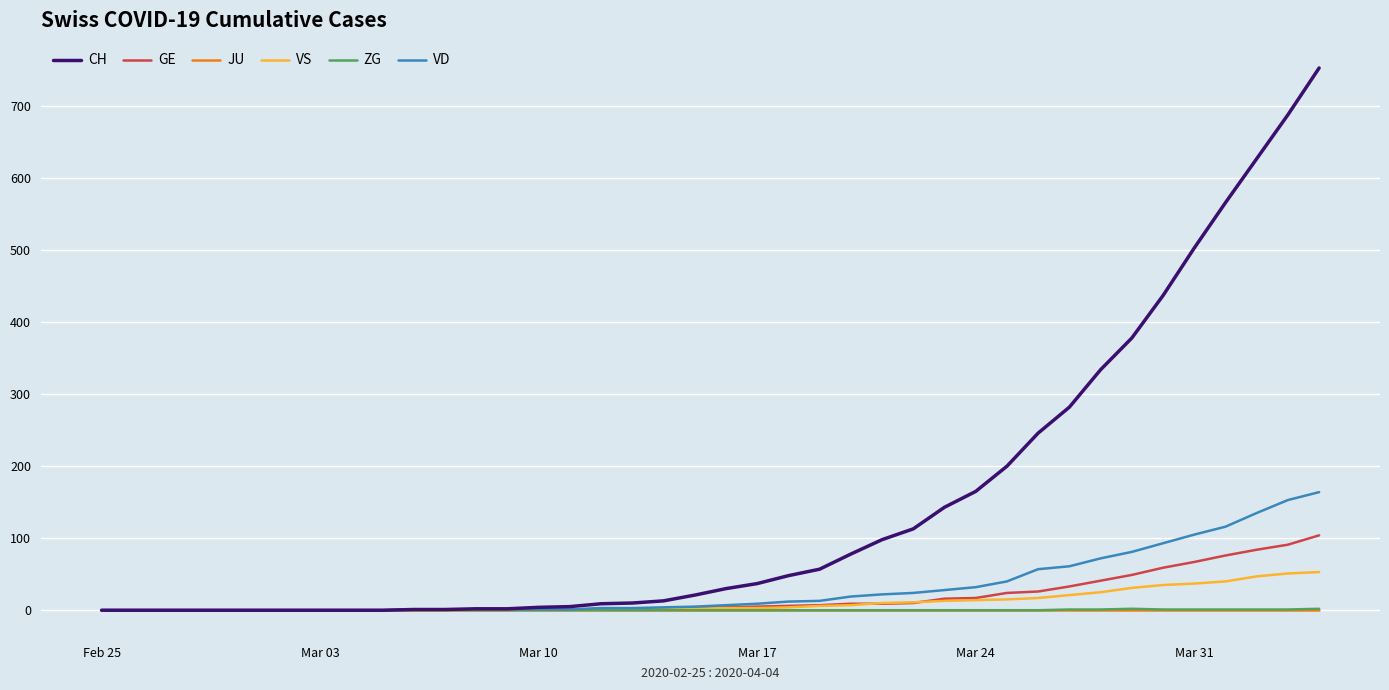

What is the highest value of the GE series?

104